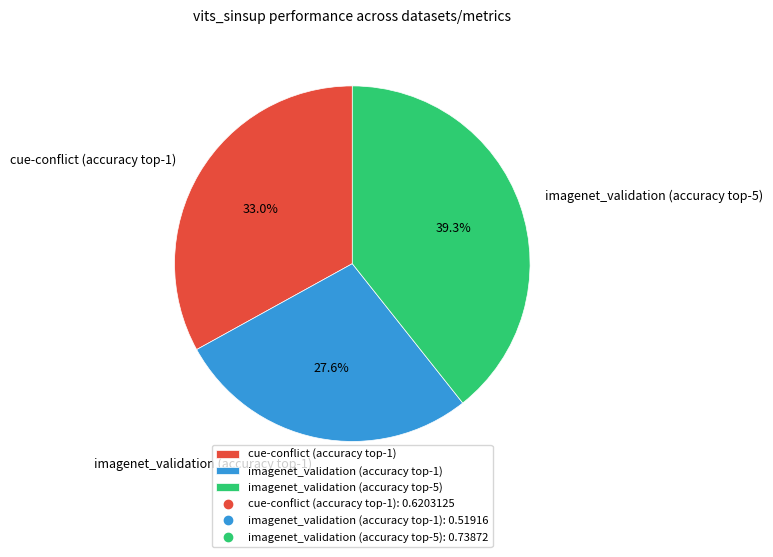

How many segments does this pie chart have?

3